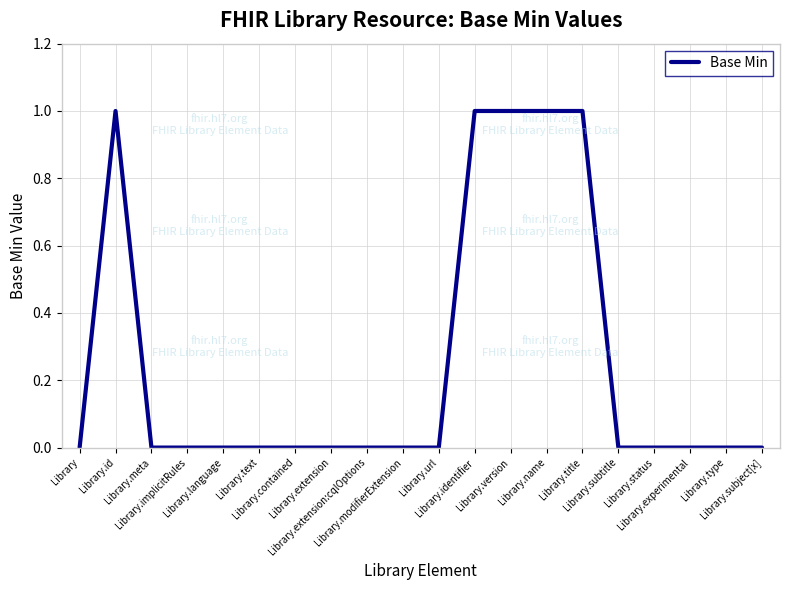

What is the sum of all values?

5